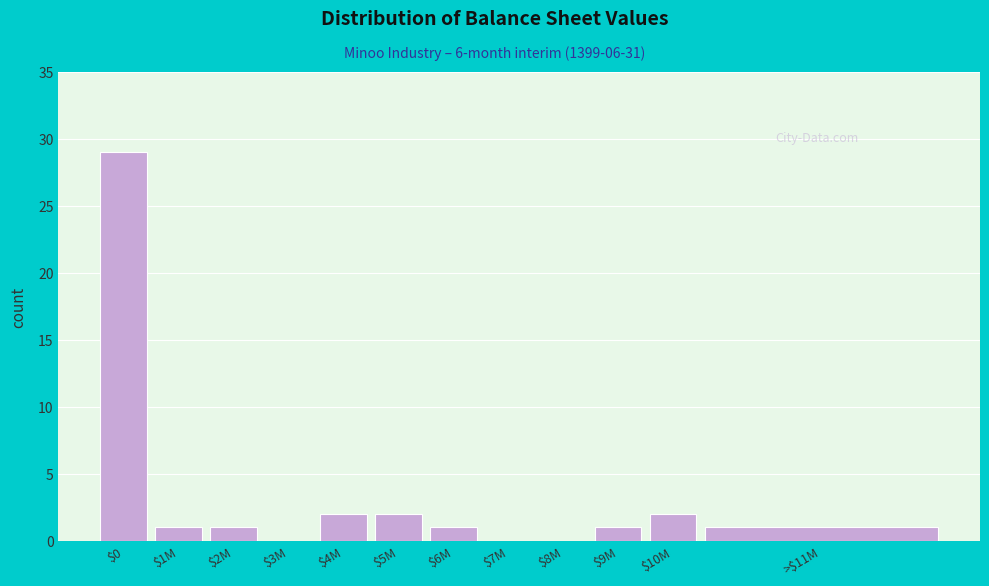

What is the sum of all values?

40